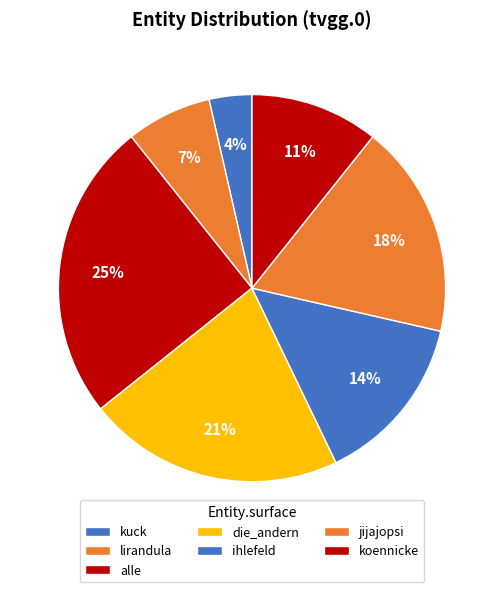

How many slices are in this pie chart?

7